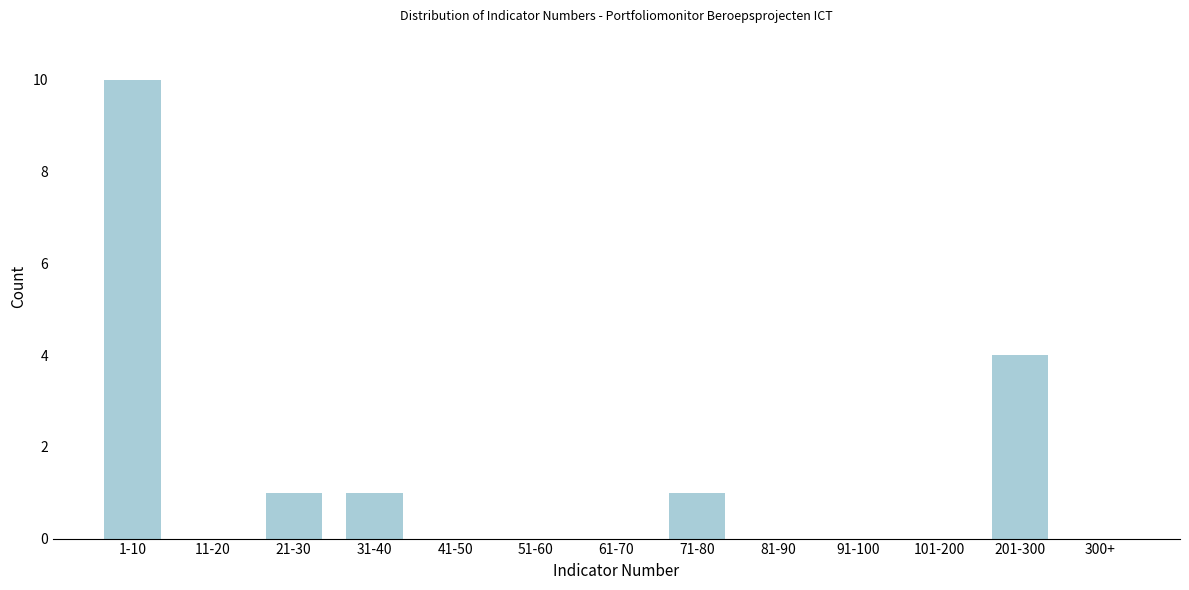

Reading right to left, extract all data points from this chart.

300+=0	201-300=4	101-200=0	91-100=0	81-90=0	71-80=1	61-70=0	51-60=0	41-50=0	31-40=1	21-30=1	11-20=0	1-10=10